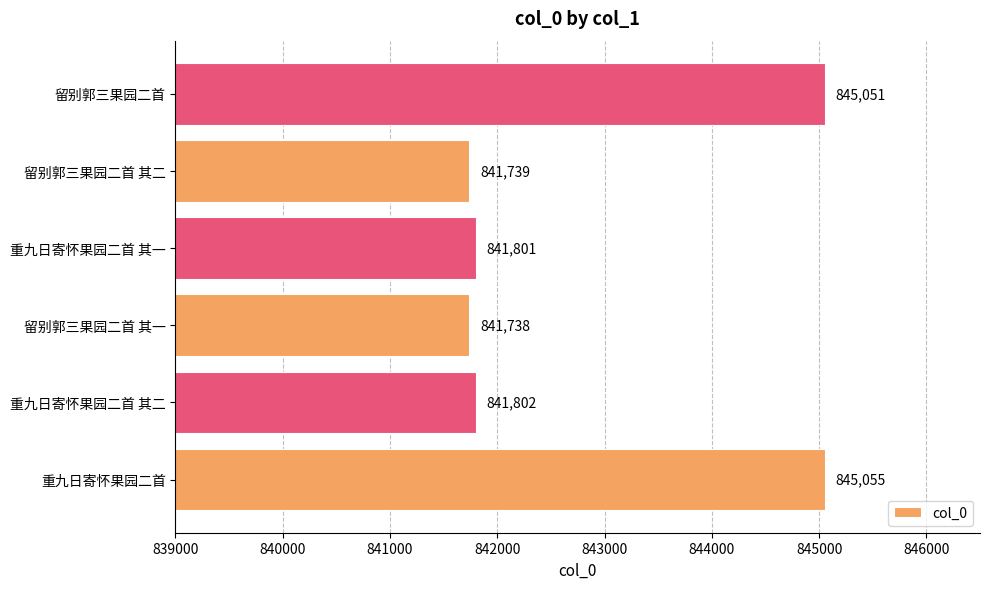

The value at 重九日寄怀果园二首 其二 is 1337071. True or false?

False